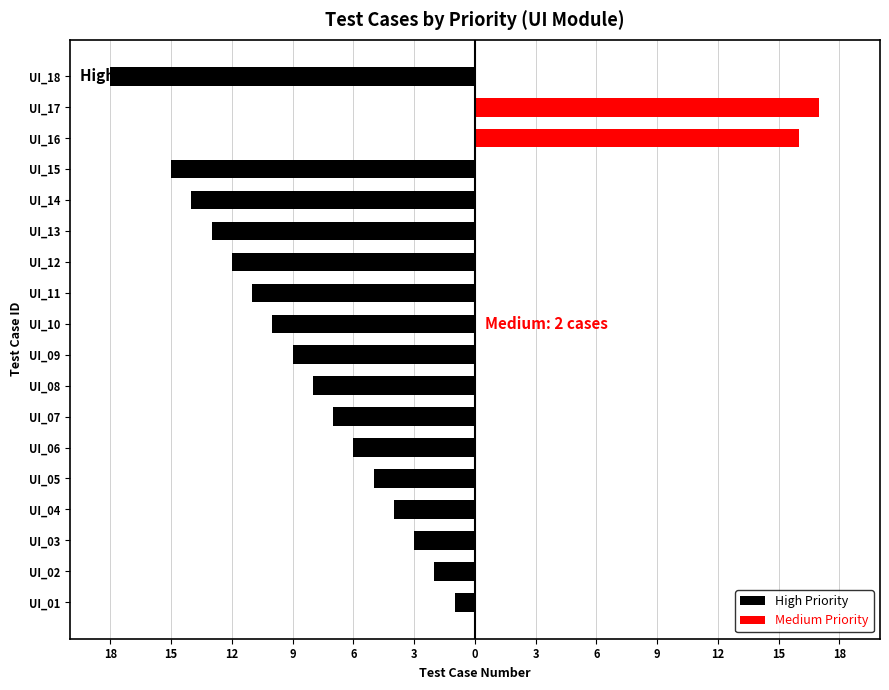

List the series in order of their peak value, highest first.

Medium Priority, High Priority